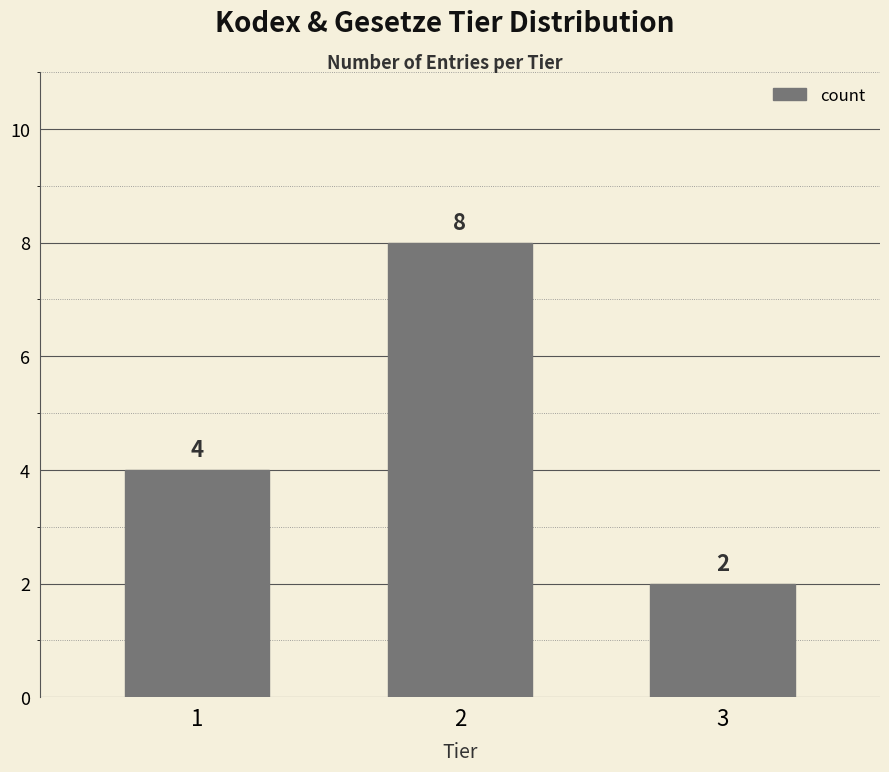

True or false: the data shows 1 at 3.

False